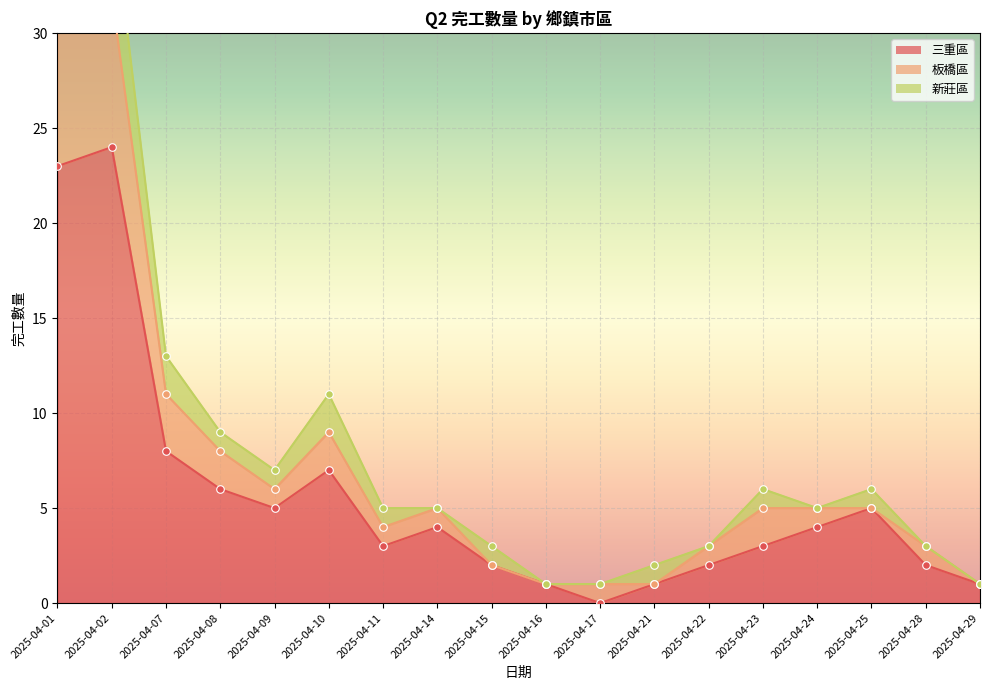

Is the value of 三重區 at 2025-04-15 greater than the value of 板橋區 at 2025-04-25?

No